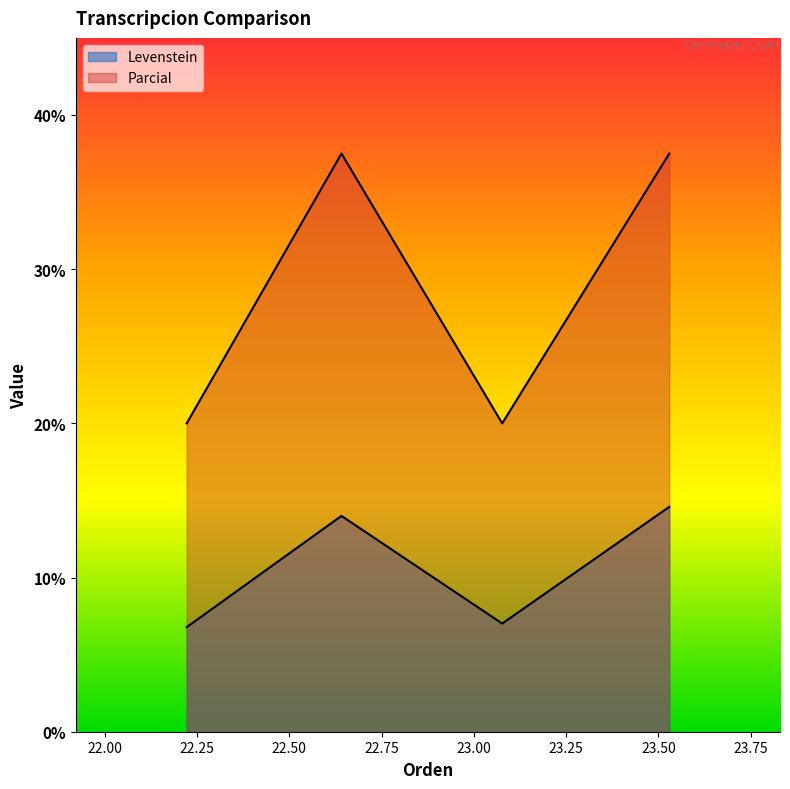

What is the average value of the Levenstein series?

10.6